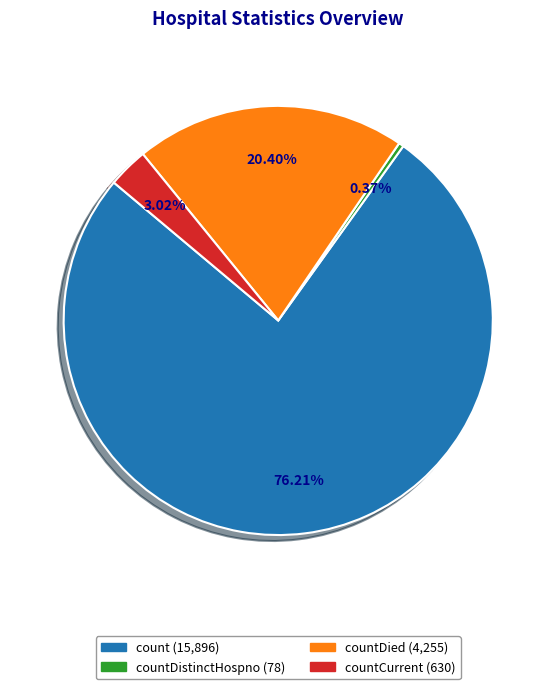

Is there any slice that represents more than half of the pie?

Yes